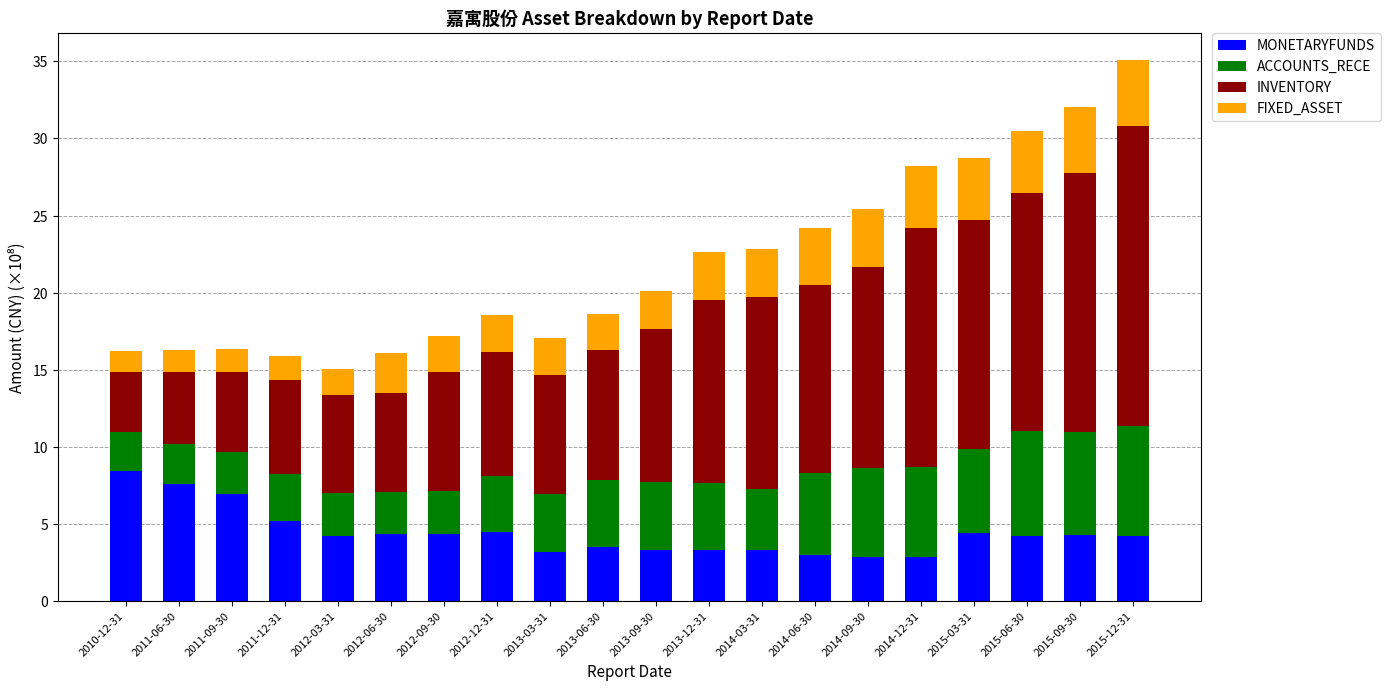

What are all the series names shown in the legend?

MONETARYFUNDS, ACCOUNTS_RECE, INVENTORY, FIXED_ASSET